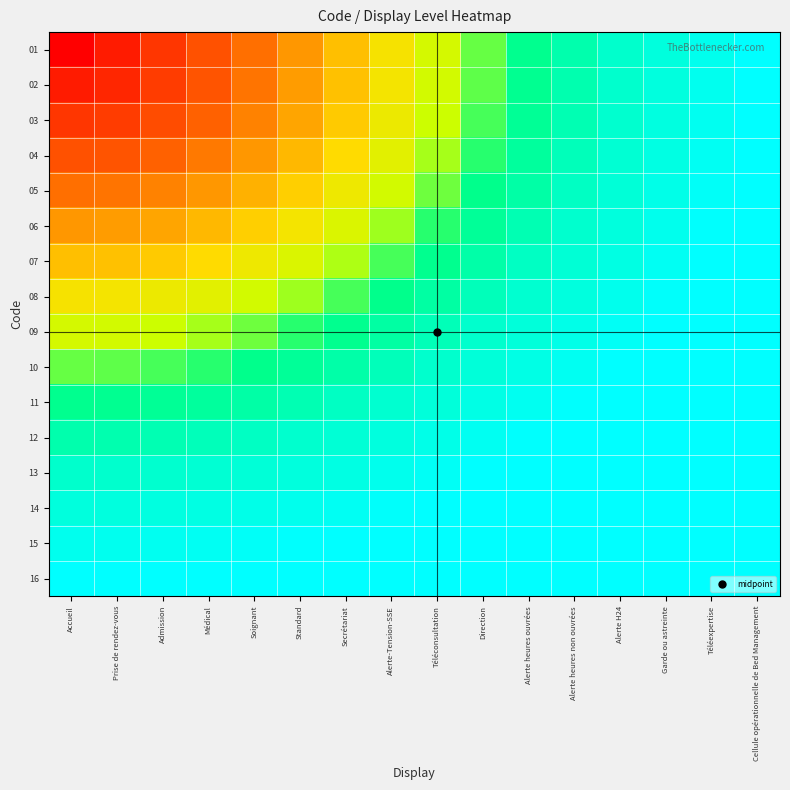

Reading right to left, list all the values displayed in this chart.

01: Cellule opérationnelle de Bed Management=1.0	Téléexpertise=0.9	Garde ou astreinte=0.9	Alerte H24=0.8	Alerte heures non ouvrées=0.7	Alerte heures ouvrées=0.7	Direction=0.6	Téléconsultation=0.5	Alerte-Tension-SSE=0.5	Secrétariat=0.4	Standard=0.3	Soignant=0.3	Médical=0.2	Admission=0.1	Prise de rendez-vous=0.1	Accueil=0.0
02: Cellule opérationnelle de Bed Management=1.0	Téléexpertise=0.9	Garde ou astreinte=0.9	Alerte H24=0.8	Alerte heures non ouvrées=0.7	Alerte heures ouvrées=0.7	Direction=0.6	Téléconsultation=0.5	Alerte-Tension-SSE=0.5	Secrétariat=0.4	Standard=0.3	Soignant=0.3	Médical=0.2	Admission=0.1	Prise de rendez-vous=0.1	Accueil=0.1
03: Cellule opérationnelle de Bed Management=1.0	Téléexpertise=0.9	Garde ou astreinte=0.9	Alerte H24=0.8	Alerte heures non ouvrées=0.7	Alerte heures ouvrées=0.7	Direction=0.6	Téléconsultation=0.5	Alerte-Tension-SSE=0.5	Secrétariat=0.4	Standard=0.4	Soignant=0.3	Médical=0.2	Admission=0.2	Prise de rendez-vous=0.1	Accueil=0.1
04: Cellule opérationnelle de Bed Management=1.0	Téléexpertise=1.0	Garde ou astreinte=0.9	Alerte H24=0.8	Alerte heures non ouvrées=0.8	Alerte heures ouvrées=0.7	Direction=0.6	Téléconsultation=0.6	Alerte-Tension-SSE=0.5	Secrétariat=0.4	Standard=0.4	Soignant=0.3	Médical=0.3	Admission=0.2	Prise de rendez-vous=0.2	Accueil=0.2
05: Cellule opérationnelle de Bed Management=1.0	Téléexpertise=1.0	Garde ou astreinte=0.9	Alerte H24=0.8	Alerte heures non ouvrées=0.8	Alerte heures ouvrées=0.7	Direction=0.7	Téléconsultation=0.6	Alerte-Tension-SSE=0.5	Secrétariat=0.5	Standard=0.4	Soignant=0.4	Médical=0.3	Admission=0.3	Prise de rendez-vous=0.3	Accueil=0.3
06: Cellule opérationnelle de Bed Management=1.1	Téléexpertise=1.0	Garde ou astreinte=0.9	Alerte H24=0.9	Alerte heures non ouvrées=0.8	Alerte heures ouvrées=0.7	Direction=0.7	Téléconsultation=0.6	Alerte-Tension-SSE=0.6	Secrétariat=0.5	Standard=0.5	Soignant=0.4	Médical=0.4	Admission=0.4	Prise de rendez-vous=0.3	Accueil=0.3
07: Cellule opérationnelle de Bed Management=1.1	Téléexpertise=1.0	Garde ou astreinte=1.0	Alerte H24=0.9	Alerte heures non ouvrées=0.8	Alerte heures ouvrées=0.8	Direction=0.7	Téléconsultation=0.7	Alerte-Tension-SSE=0.6	Secrétariat=0.6	Standard=0.5	Soignant=0.5	Médical=0.4	Admission=0.4	Prise de rendez-vous=0.4	Accueil=0.4
08: Cellule opérationnelle de Bed Management=1.1	Téléexpertise=1.0	Garde ou astreinte=1.0	Alerte H24=0.9	Alerte heures non ouvrées=0.9	Alerte heures ouvrées=0.8	Direction=0.8	Téléconsultation=0.7	Alerte-Tension-SSE=0.7	Secrétariat=0.6	Standard=0.6	Soignant=0.5	Médical=0.5	Admission=0.5	Prise de rendez-vous=0.5	Accueil=0.5
09: Cellule opérationnelle de Bed Management=1.1	Téléexpertise=1.1	Garde ou astreinte=1.0	Alerte H24=1.0	Alerte heures non ouvrées=0.9	Alerte heures ouvrées=0.9	Direction=0.8	Téléconsultation=0.8	Alerte-Tension-SSE=0.7	Secrétariat=0.7	Standard=0.6	Soignant=0.6	Médical=0.6	Admission=0.5	Prise de rendez-vous=0.5	Accueil=0.5
10: Cellule opérationnelle de Bed Management=1.2	Téléexpertise=1.1	Garde ou astreinte=1.1	Alerte H24=1.0	Alerte heures non ouvrées=0.9	Alerte heures ouvrées=0.9	Direction=0.8	Téléconsultation=0.8	Alerte-Tension-SSE=0.8	Secrétariat=0.7	Standard=0.7	Soignant=0.7	Médical=0.6	Admission=0.6	Prise de rendez-vous=0.6	Accueil=0.6
11: Cellule opérationnelle de Bed Management=1.2	Téléexpertise=1.1	Garde ou astreinte=1.1	Alerte H24=1.0	Alerte heures non ouvrées=1.0	Alerte heures ouvrées=0.9	Direction=0.9	Téléconsultation=0.9	Alerte-Tension-SSE=0.8	Secrétariat=0.8	Standard=0.7	Soignant=0.7	Médical=0.7	Admission=0.7	Prise de rendez-vous=0.7	Accueil=0.7
12: Cellule opérationnelle de Bed Management=1.2	Téléexpertise=1.2	Garde ou astreinte=1.1	Alerte H24=1.1	Alerte heures non ouvrées=1.0	Alerte heures ouvrées=1.0	Direction=0.9	Téléconsultation=0.9	Alerte-Tension-SSE=0.9	Secrétariat=0.8	Standard=0.8	Soignant=0.8	Médical=0.8	Admission=0.7	Prise de rendez-vous=0.7	Accueil=0.7
13: Cellule opérationnelle de Bed Management=1.3	Téléexpertise=1.2	Garde ou astreinte=1.2	Alerte H24=1.1	Alerte heures non ouvrées=1.1	Alerte heures ouvrées=1.0	Direction=1.0	Téléconsultation=1.0	Alerte-Tension-SSE=0.9	Secrétariat=0.9	Standard=0.9	Soignant=0.8	Médical=0.8	Admission=0.8	Prise de rendez-vous=0.8	Accueil=0.8
14: Cellule opérationnelle de Bed Management=1.3	Téléexpertise=1.3	Garde ou astreinte=1.2	Alerte H24=1.2	Alerte heures non ouvrées=1.1	Alerte heures ouvrées=1.1	Direction=1.1	Téléconsultation=1.0	Alerte-Tension-SSE=1.0	Secrétariat=1.0	Standard=0.9	Soignant=0.9	Médical=0.9	Admission=0.9	Prise de rendez-vous=0.9	Accueil=0.9
15: Cellule opérationnelle de Bed Management=1.4	Téléexpertise=1.3	Garde ou astreinte=1.3	Alerte H24=1.2	Alerte heures non ouvrées=1.2	Alerte heures ouvrées=1.1	Direction=1.1	Téléconsultation=1.1	Alerte-Tension-SSE=1.0	Secrétariat=1.0	Standard=1.0	Soignant=1.0	Médical=1.0	Admission=0.9	Prise de rendez-vous=0.9	Accueil=0.9
16: Cellule opérationnelle de Bed Management=1.4	Téléexpertise=1.4	Garde ou astreinte=1.3	Alerte H24=1.3	Alerte heures non ouvrées=1.2	Alerte heures ouvrées=1.2	Direction=1.2	Téléconsultation=1.1	Alerte-Tension-SSE=1.1	Secrétariat=1.1	Standard=1.1	Soignant=1.0	Médical=1.0	Admission=1.0	Prise de rendez-vous=1.0	Accueil=1.0